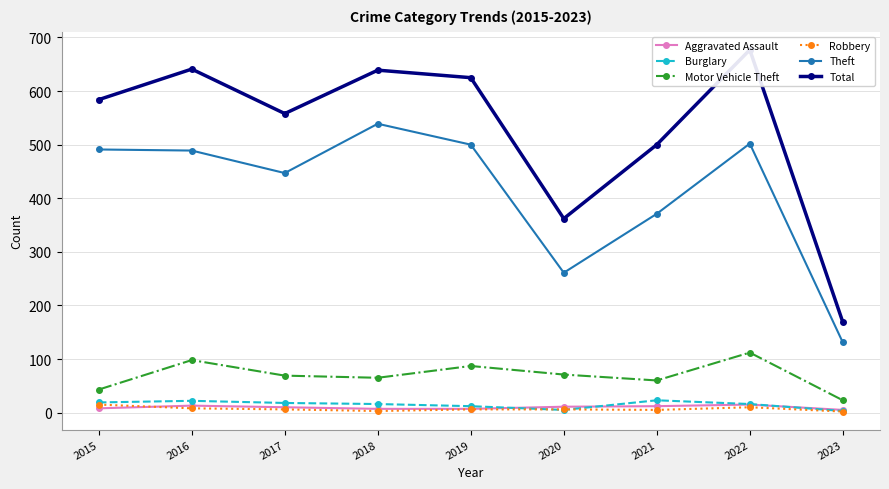

Read the Robbery value at 2017, to the nearest 10.

10